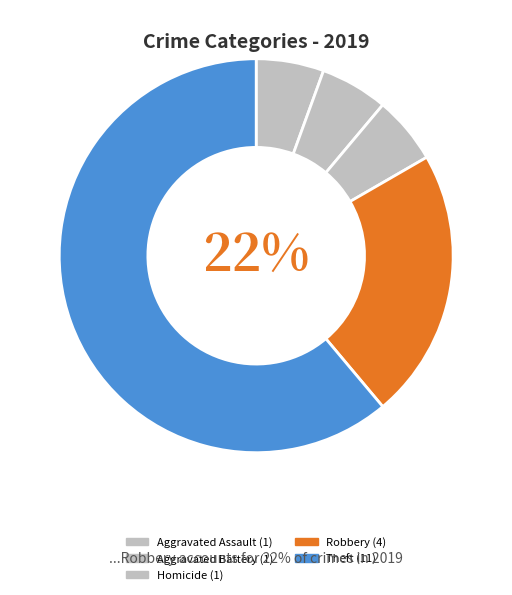

Which slice represents more than half of the pie?

Theft